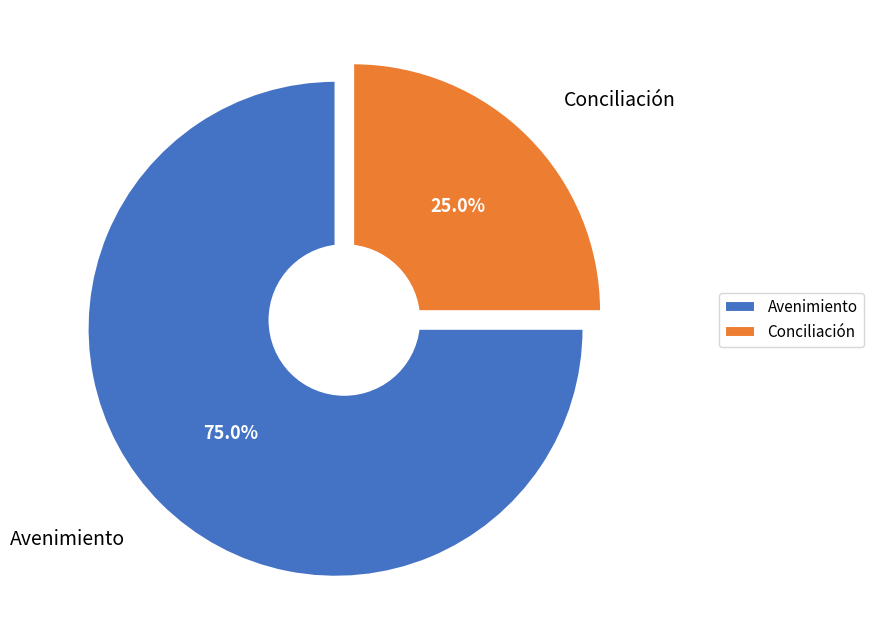

Combined, what portion of the pie is Avenimiento and Conciliación?

100.0%